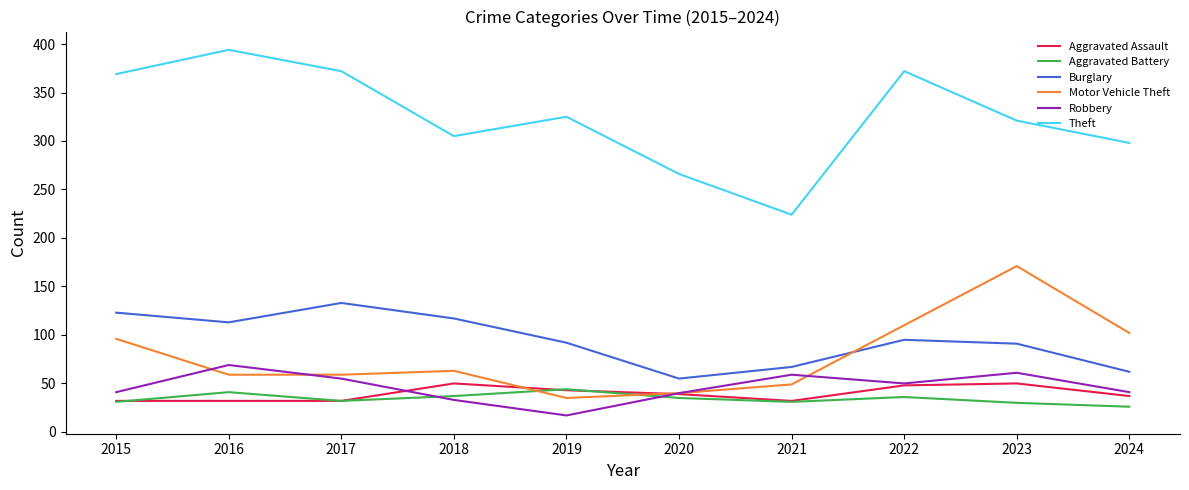

Rank the series at 2023 from lowest to highest value.

Aggravated Battery, Aggravated Assault, Robbery, Burglary, Motor Vehicle Theft, Theft